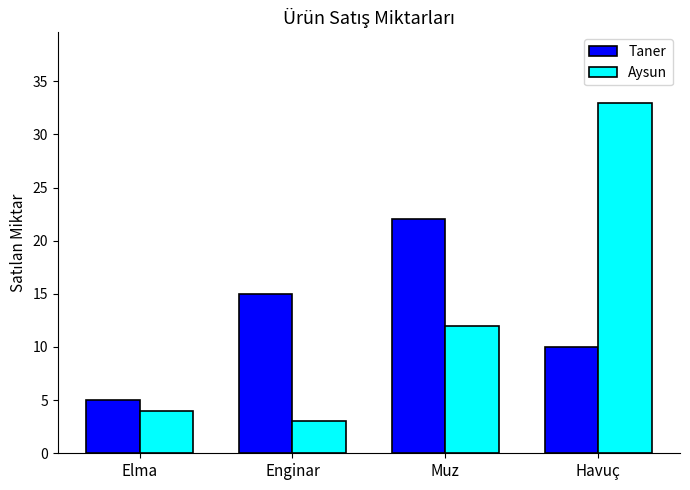

How many bars are there in each group?

2